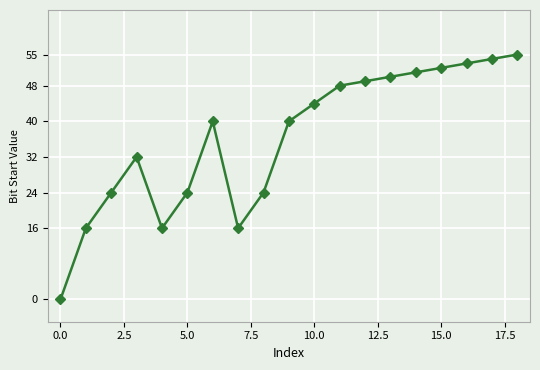

True or false: there are more than 1 points higher than both neighbors.

True